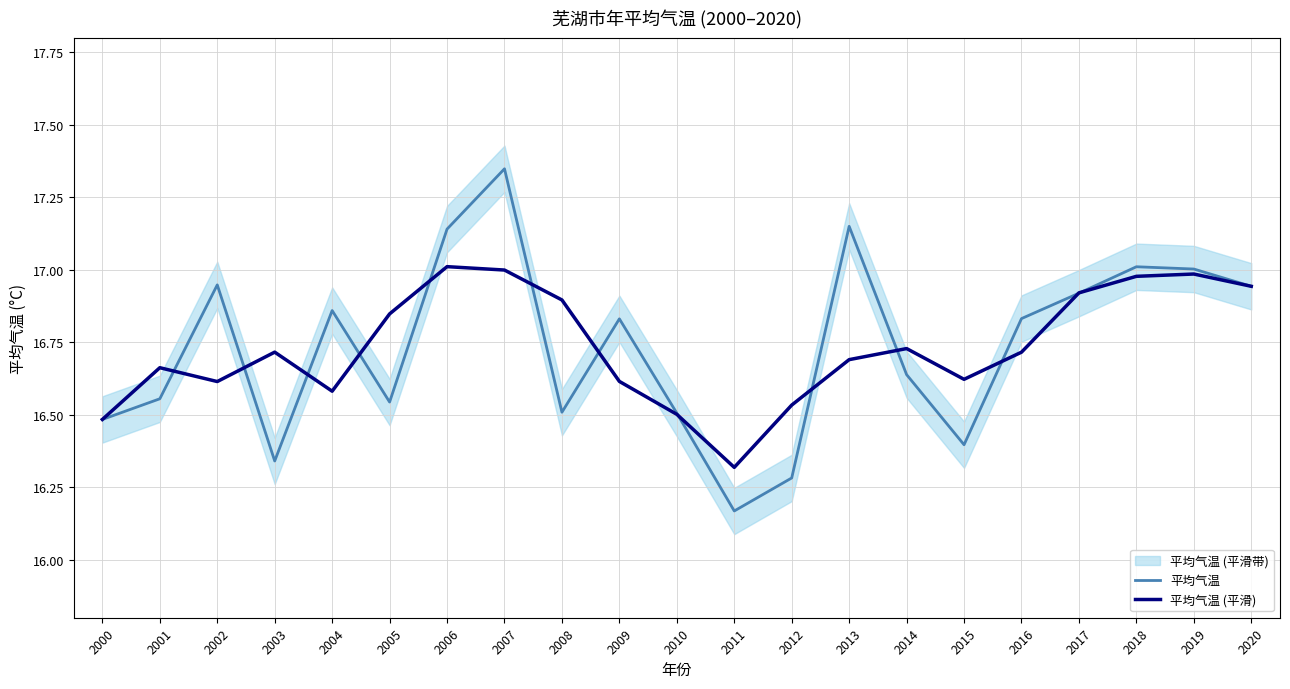

Is this an area chart (filled region under the line)?

No